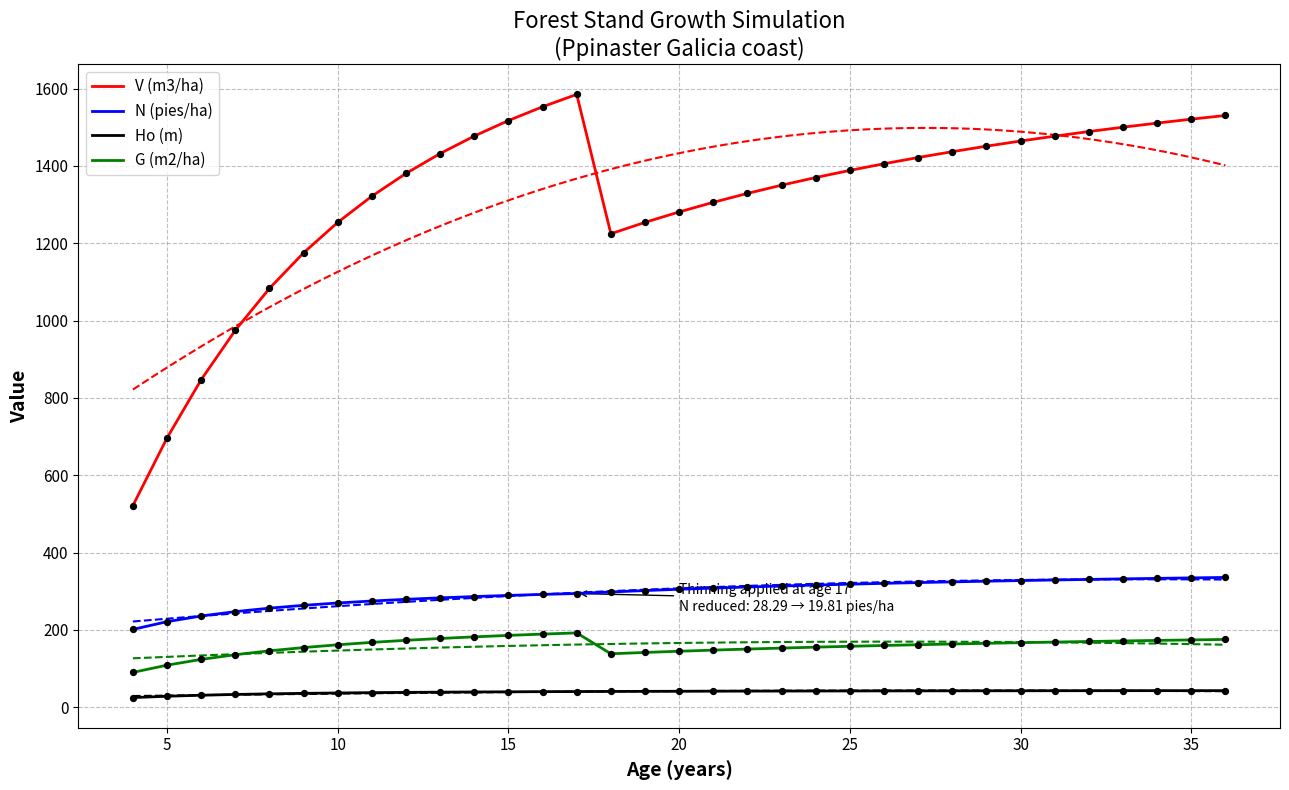

Which series has the widest spread of Y values?

V (m3/ha)